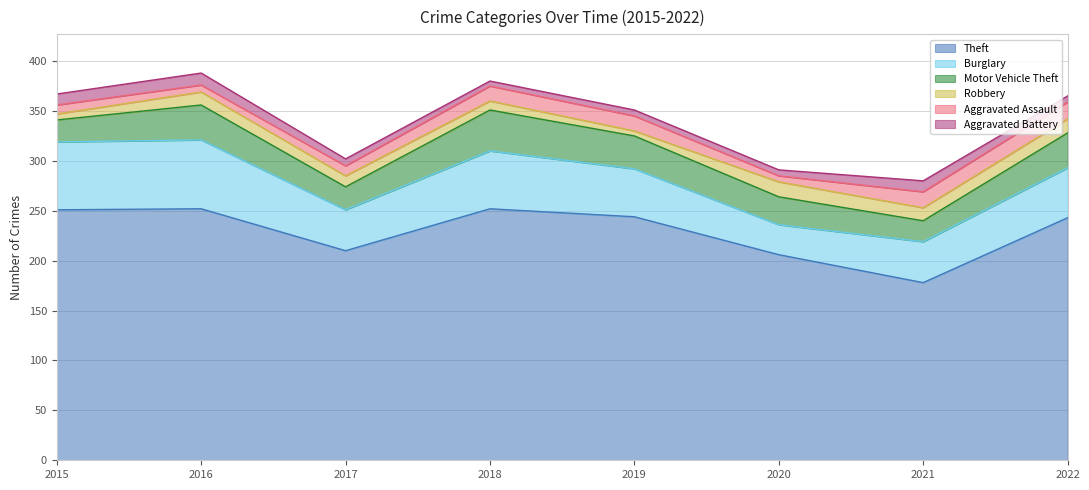

True or false: Robbery and Motor Vehicle Theft intersect in this chart.

False